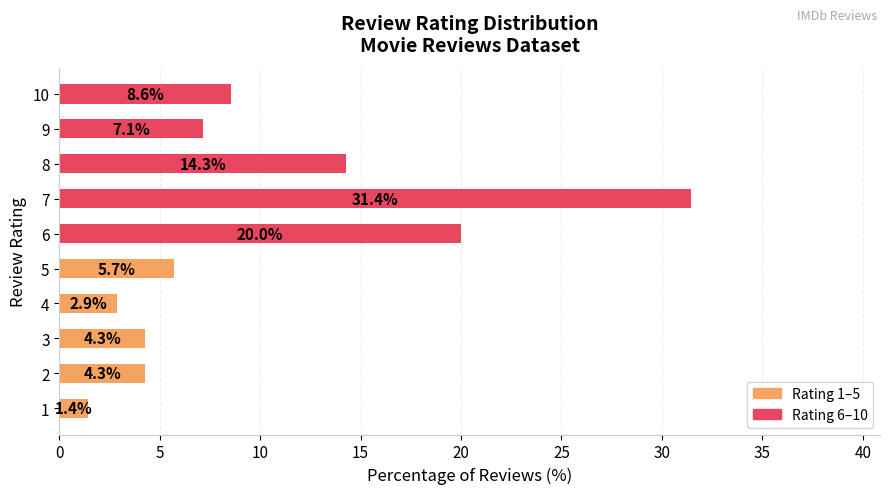

The value at 8 is 14.3. True or false?

True